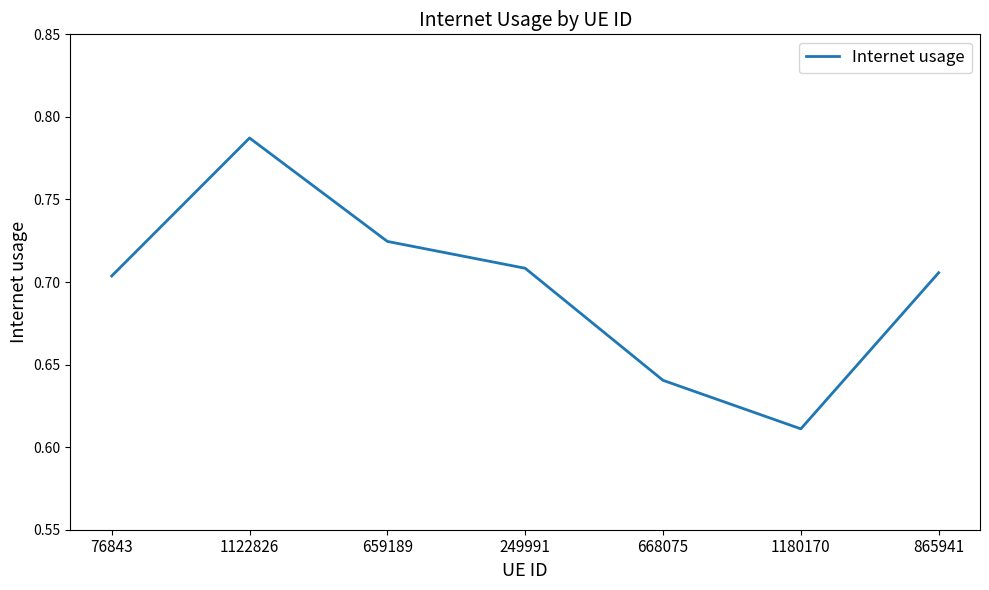

What position from the left is 659189?

3